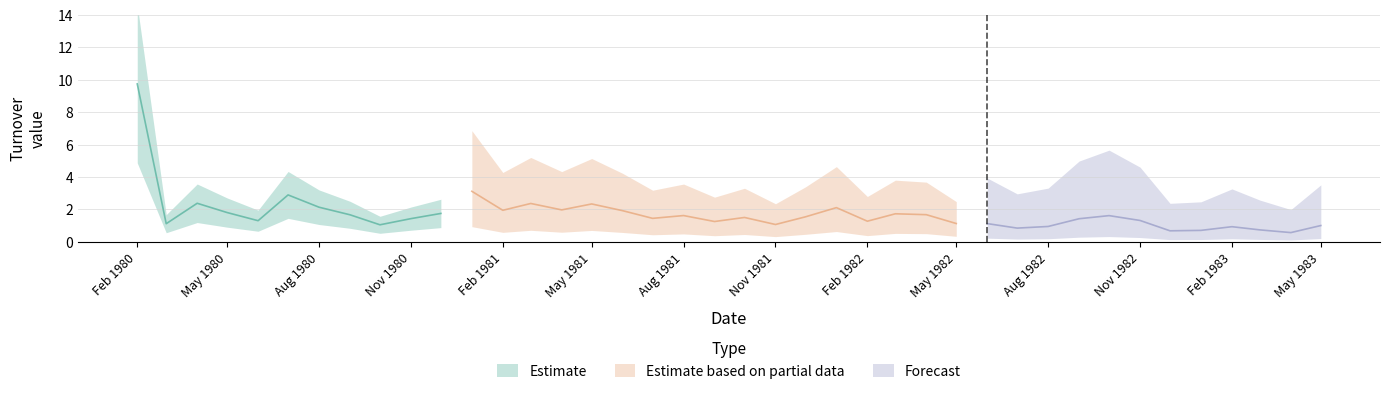

What is the change in value from 1982-03-01 to 1982-10-01?

-0.1